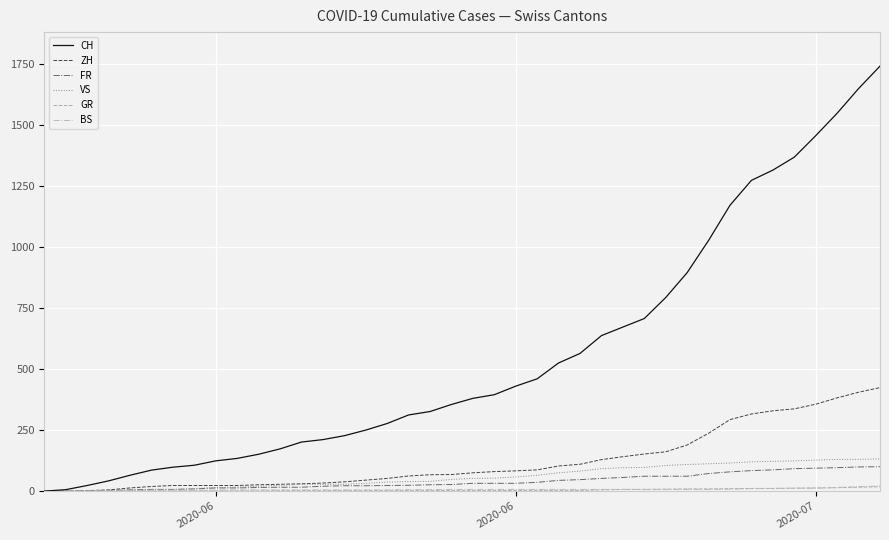

Which series has the largest range (max minus min)?

CH